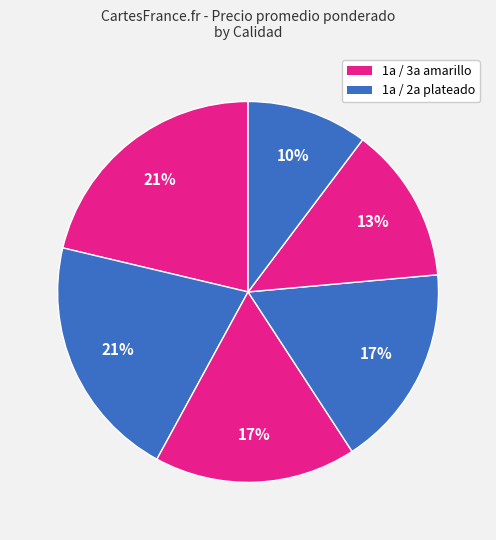

Does any single category account for the majority?

No